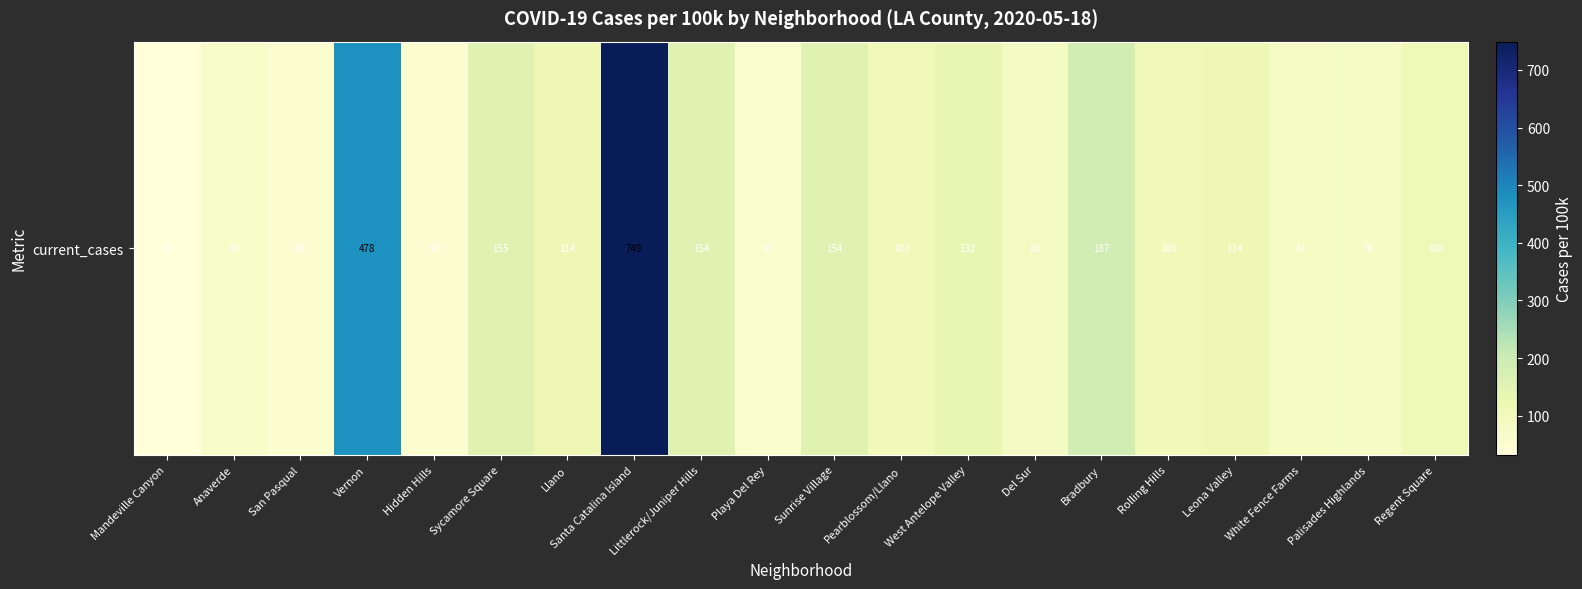

The value at Anaverde is 66.3. True or false?

True